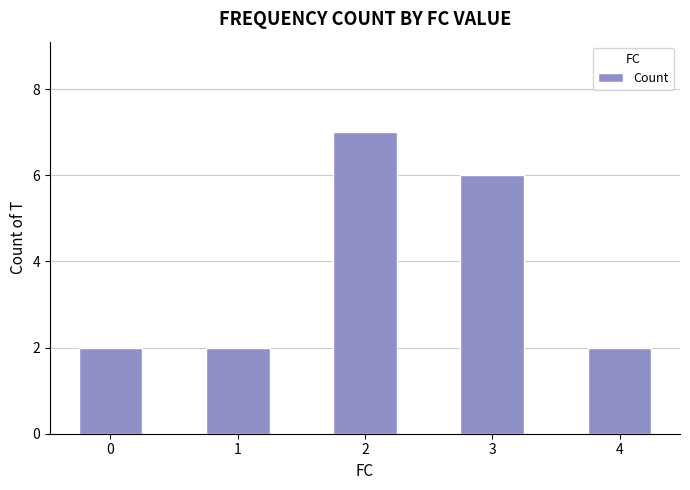

How many series are shown in this chart?

1